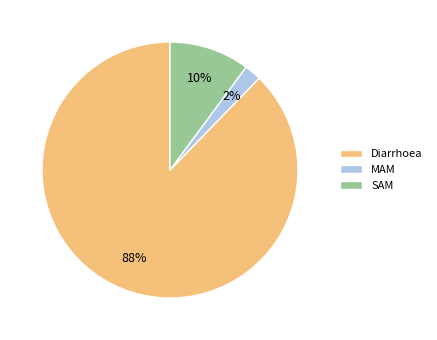

True or false: SAM accounts for 10% of the total.

True